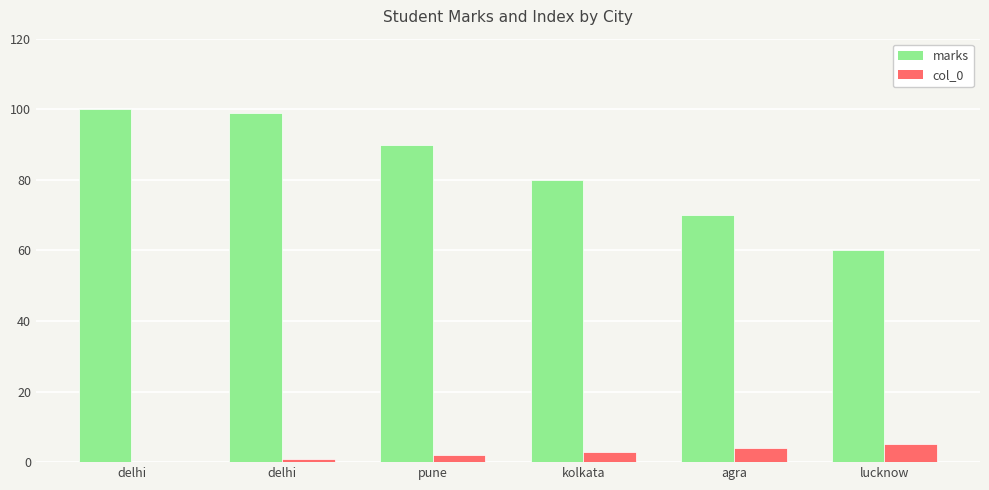

What is the difference between the second highest and minimum values in the marks series?

39